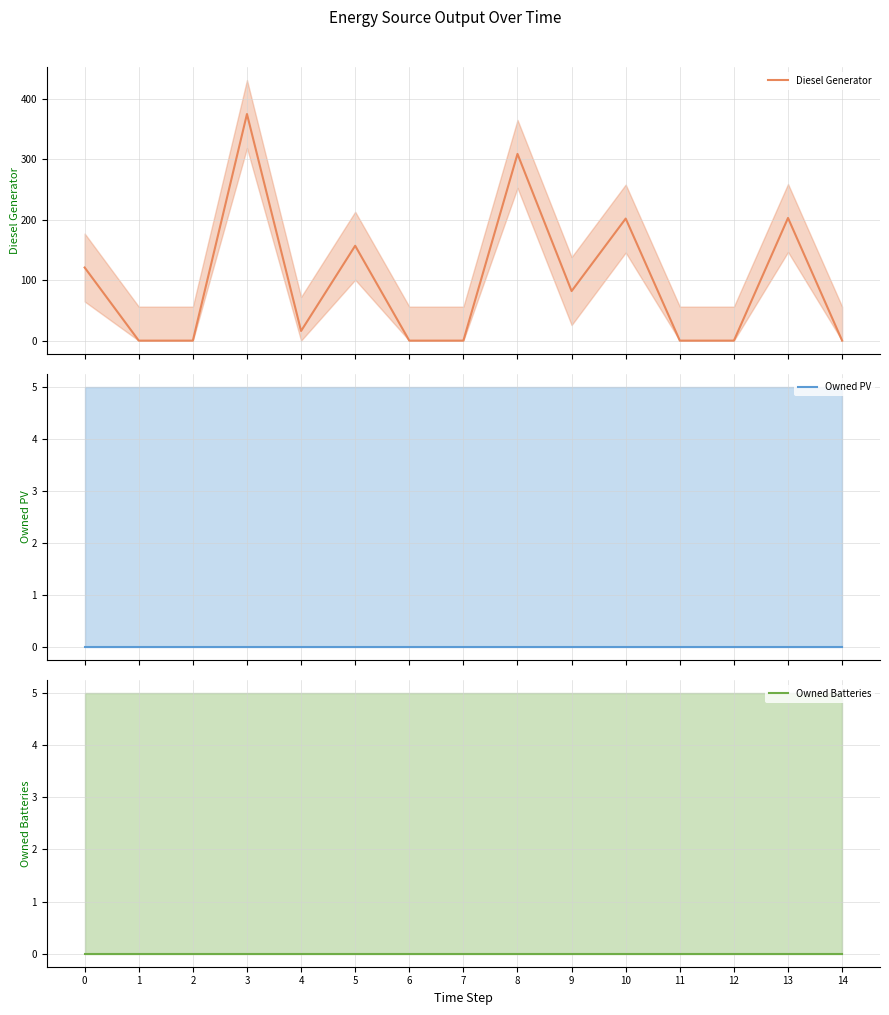

At which category does Diesel Generator reach its first local peak?

3